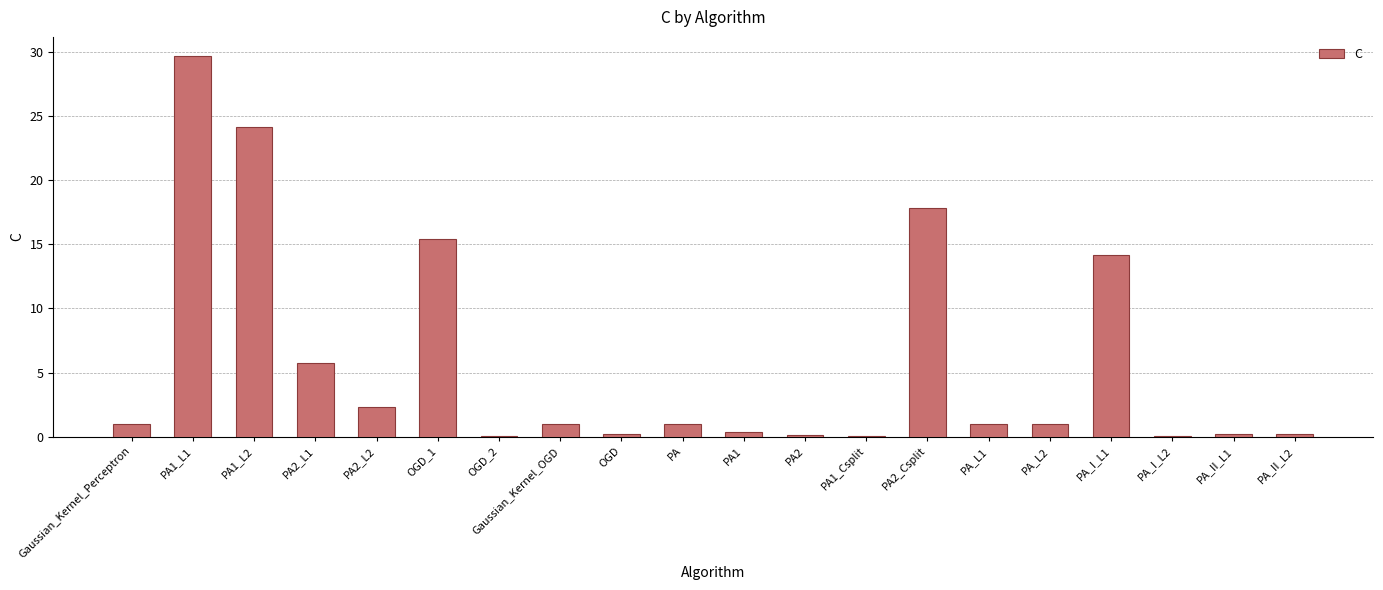

Between PA1_Csplit and PA, which is larger?

PA